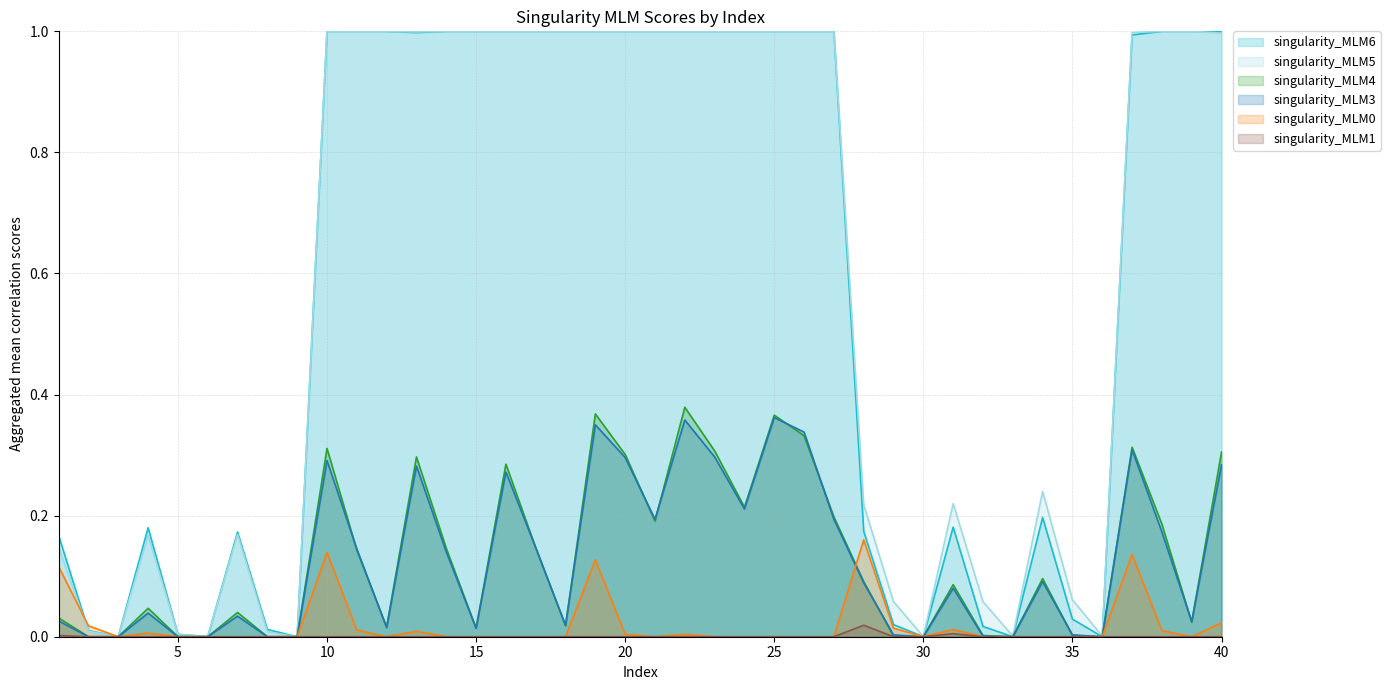

Reading left to right, extract all data points from this chart.

singularity_MLM4: 1=0.0	2=0.0	3=0.0	4=0.0	5=0.0	6=0.0	7=0.0	8=0.0	9=0.0	10=0.3	11=0.1	12=0.0	13=0.3	14=0.1	15=0.0	16=0.3	17=0.1	18=0.0	19=0.4	20=0.3	21=0.2	22=0.4	23=0.3	24=0.2	25=0.4	26=0.3	27=0.2	28=0.1	29=0.0	30=0.0	31=0.1	32=0.0	33=0.0	34=0.1	35=0.0	36=0.0	37=0.3	38=0.2	39=0.0	40=0.3
singularity_MLM3: 1=0.0	2=0.0	3=0.0	4=0.0	5=0.0	6=0.0	7=0.0	8=0.0	9=0.0	10=0.3	11=0.1	12=0.0	13=0.3	14=0.1	15=0.0	16=0.3	17=0.1	18=0.0	19=0.3	20=0.3	21=0.2	22=0.4	23=0.3	24=0.2	25=0.4	26=0.3	27=0.2	28=0.1	29=0.0	30=0.0	31=0.1	32=0.0	33=0.0	34=0.1	35=0.0	36=0.0	37=0.3	38=0.2	39=0.0	40=0.3
singularity_MLM6: 1=0.2	2=0.0	3=0.0	4=0.2	5=0.0	6=0.0	7=0.2	8=0.0	9=0.0	10=1.0	11=1.0	12=1.0	13=1.0	14=1.0	15=1.0	16=1.0	17=1.0	18=1.0	19=1.0	20=1.0	21=1.0	22=1.0	23=1.0	24=1.0	25=1.0	26=1.0	27=1.0	28=0.2	29=0.0	30=0.0	31=0.2	32=0.0	33=0.0	34=0.2	35=0.0	36=0.0	37=1.0	38=1.0	39=1.0	40=1.0
singularity_MLM5: 1=0.1	2=0.0	3=0.0	4=0.2	5=0.0	6=0.0	7=0.2	8=0.0	9=0.0	10=1.0	11=1.0	12=1.0	13=1.0	14=1.0	15=1.0	16=1.0	17=1.0	18=1.0	19=1.0	20=1.0	21=1.0	22=1.0	23=1.0	24=1.0	25=1.0	26=1.0	27=1.0	28=0.2	29=0.1	30=0.0	31=0.2	32=0.1	33=0.0	34=0.2	35=0.1	36=0.0	37=1.0	38=1.0	39=1.0	40=1.0
singularity_MLM0: 1=0.1	2=0.0	3=0.0	4=0.0	5=0.0	6=0.0	7=0.0	8=0.0	9=0.0	10=0.1	11=0.0	12=0.0	13=0.0	14=0.0	15=0.0	16=0.0	17=0.0	18=0.0	19=0.1	20=0.0	21=0.0	22=0.0	23=0.0	24=0.0	25=0.0	26=0.0	27=0.0	28=0.2	29=0.0	30=0.0	31=0.0	32=0.0	33=0.0	34=0.0	35=0.0	36=0.0	37=0.1	38=0.0	39=0.0	40=0.0
singularity_MLM1: 1=0.0	2=0.0	3=0.0	4=0.0	5=0.0	6=0.0	7=0.0	8=0.0	9=0.0	10=0.0	11=0.0	12=0.0	13=0.0	14=0.0	15=0.0	16=0.0	17=0.0	18=0.0	19=0.0	20=0.0	21=0.0	22=0.0	23=0.0	24=0.0	25=0.0	26=0.0	27=0.0	28=0.0	29=0.0	30=0.0	31=0.0	32=0.0	33=0.0	34=0.0	35=0.0	36=0.0	37=0.0	38=0.0	39=0.0	40=0.0